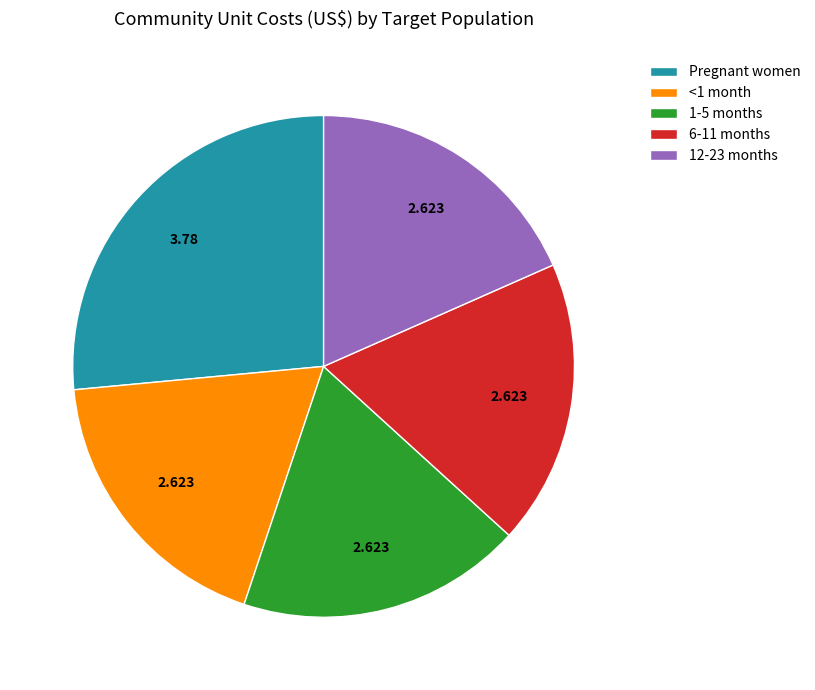

Do Pregnant women and 1-5 months together represent more than half of the pie?

No